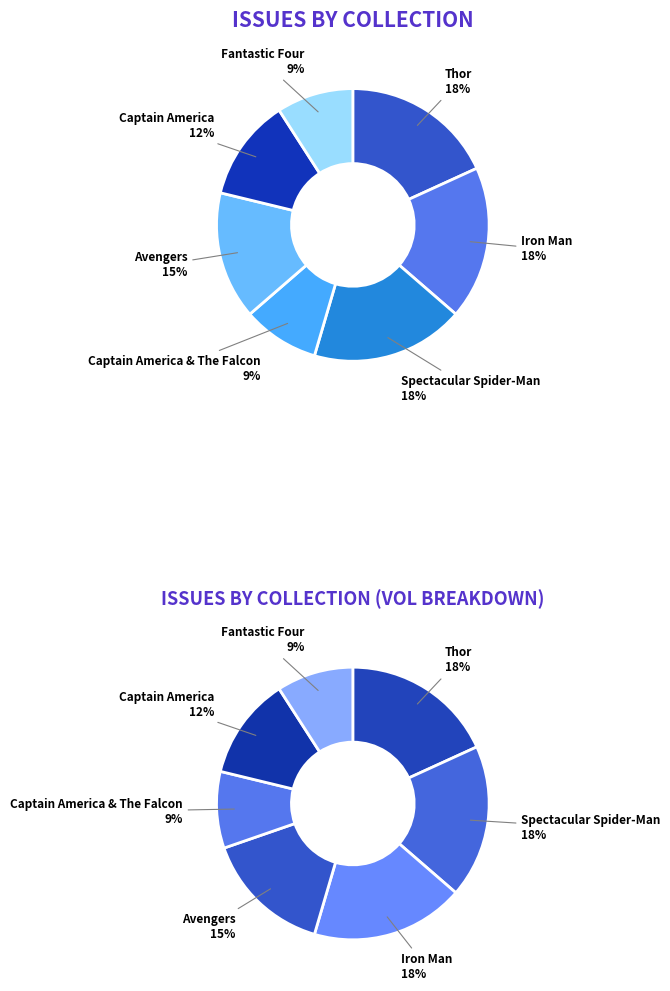

Count the number of slices in the pie.

7